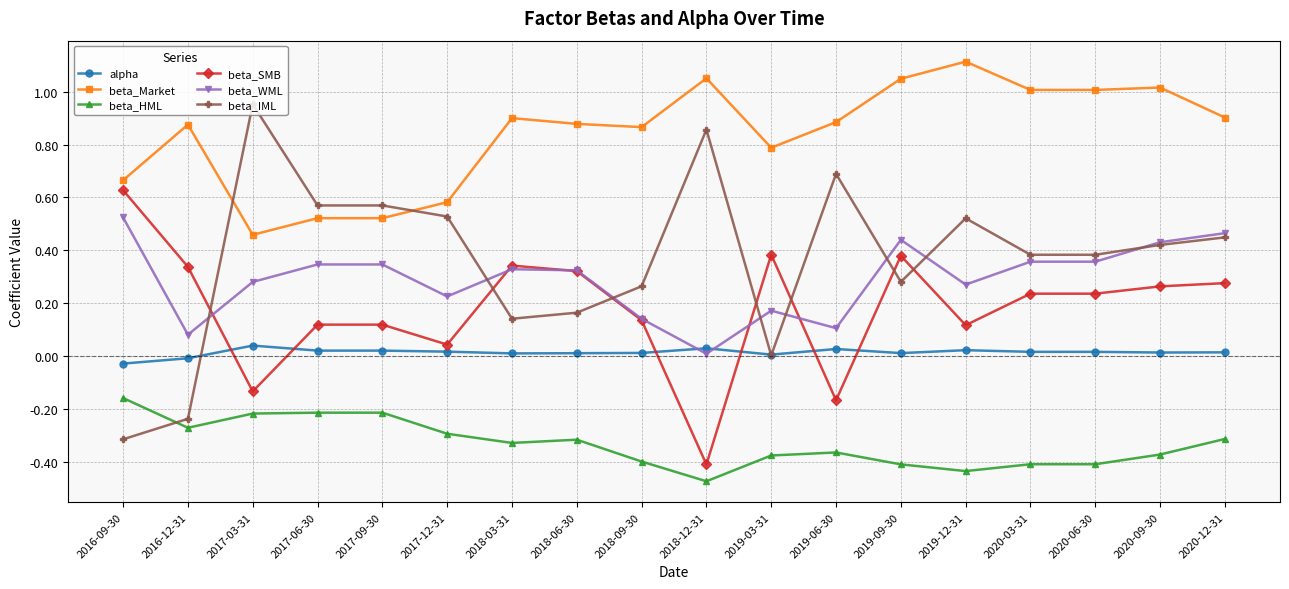

Is the value of beta_WML at 2018-06-30 greater than the value of beta_IML at 2018-09-30?

Yes